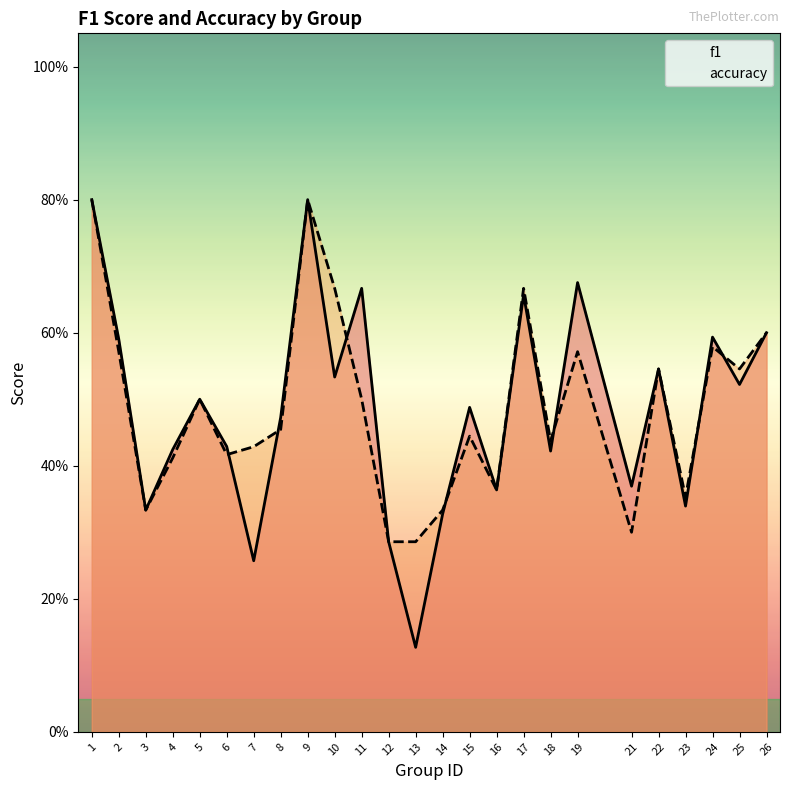

Rank the categories by accuracy value from lowest to highest.

12, 13, 21, 3, 14, 23, 16, 4, 6, 7, 18, 15, 8, 5, 11, 22, 25, 2, 19, 24, 26, 10, 17, 1, 9